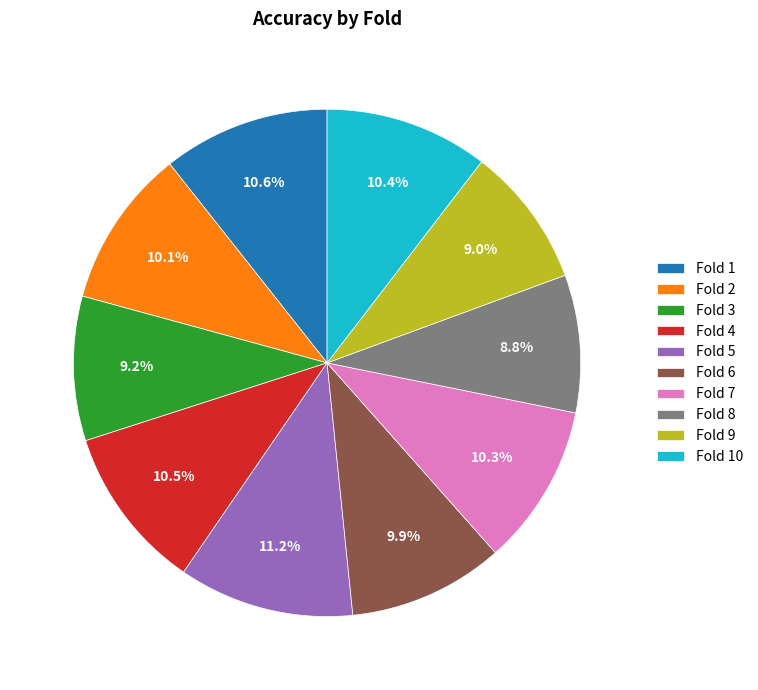

What is the largest slice in the pie chart?

Fold 5